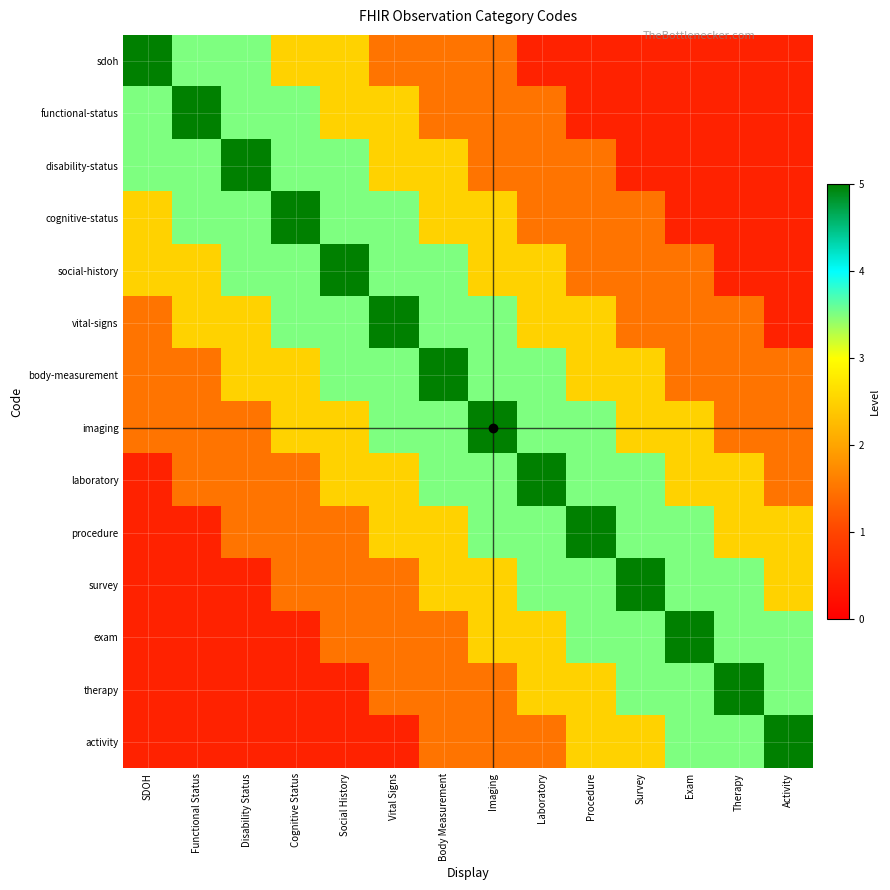

Reading right to left, transcribe all the data shown in this chart.

sdoh: Activity=0.5	Therapy=0.5	Exam=0.5	Survey=0.5	Procedure=0.5	Laboratory=0.5	Imaging=1.5	Body Measurement=1.5	Vital Signs=1.5	Social History=2.5	Cognitive Status=2.5	Disability Status=3.5	Functional Status=3.5	SDOH=5.0
functional-status: Activity=0.5	Therapy=0.5	Exam=0.5	Survey=0.5	Procedure=0.5	Laboratory=1.5	Imaging=1.5	Body Measurement=1.5	Vital Signs=2.5	Social History=2.5	Cognitive Status=3.5	Disability Status=3.5	Functional Status=5.0	SDOH=3.5
disability-status: Activity=0.5	Therapy=0.5	Exam=0.5	Survey=0.5	Procedure=1.5	Laboratory=1.5	Imaging=1.5	Body Measurement=2.5	Vital Signs=2.5	Social History=3.5	Cognitive Status=3.5	Disability Status=5.0	Functional Status=3.5	SDOH=3.5
cognitive-status: Activity=0.5	Therapy=0.5	Exam=0.5	Survey=1.5	Procedure=1.5	Laboratory=1.5	Imaging=2.5	Body Measurement=2.5	Vital Signs=3.5	Social History=3.5	Cognitive Status=5.0	Disability Status=3.5	Functional Status=3.5	SDOH=2.5
social-history: Activity=0.5	Therapy=0.5	Exam=1.5	Survey=1.5	Procedure=1.5	Laboratory=2.5	Imaging=2.5	Body Measurement=3.5	Vital Signs=3.5	Social History=5.0	Cognitive Status=3.5	Disability Status=3.5	Functional Status=2.5	SDOH=2.5
vital-signs: Activity=0.5	Therapy=1.5	Exam=1.5	Survey=1.5	Procedure=2.5	Laboratory=2.5	Imaging=3.5	Body Measurement=3.5	Vital Signs=5.0	Social History=3.5	Cognitive Status=3.5	Disability Status=2.5	Functional Status=2.5	SDOH=1.5
body-measurement: Activity=1.5	Therapy=1.5	Exam=1.5	Survey=2.5	Procedure=2.5	Laboratory=3.5	Imaging=3.5	Body Measurement=5.0	Vital Signs=3.5	Social History=3.5	Cognitive Status=2.5	Disability Status=2.5	Functional Status=1.5	SDOH=1.5
imaging: Activity=1.5	Therapy=1.5	Exam=2.5	Survey=2.5	Procedure=3.5	Laboratory=3.5	Imaging=5.0	Body Measurement=3.5	Vital Signs=3.5	Social History=2.5	Cognitive Status=2.5	Disability Status=1.5	Functional Status=1.5	SDOH=1.5
laboratory: Activity=1.5	Therapy=2.5	Exam=2.5	Survey=3.5	Procedure=3.5	Laboratory=5.0	Imaging=3.5	Body Measurement=3.5	Vital Signs=2.5	Social History=2.5	Cognitive Status=1.5	Disability Status=1.5	Functional Status=1.5	SDOH=0.5
procedure: Activity=2.5	Therapy=2.5	Exam=3.5	Survey=3.5	Procedure=5.0	Laboratory=3.5	Imaging=3.5	Body Measurement=2.5	Vital Signs=2.5	Social History=1.5	Cognitive Status=1.5	Disability Status=1.5	Functional Status=0.5	SDOH=0.5
survey: Activity=2.5	Therapy=3.5	Exam=3.5	Survey=5.0	Procedure=3.5	Laboratory=3.5	Imaging=2.5	Body Measurement=2.5	Vital Signs=1.5	Social History=1.5	Cognitive Status=1.5	Disability Status=0.5	Functional Status=0.5	SDOH=0.5
exam: Activity=3.5	Therapy=3.5	Exam=5.0	Survey=3.5	Procedure=3.5	Laboratory=2.5	Imaging=2.5	Body Measurement=1.5	Vital Signs=1.5	Social History=1.5	Cognitive Status=0.5	Disability Status=0.5	Functional Status=0.5	SDOH=0.5
therapy: Activity=3.5	Therapy=5.0	Exam=3.5	Survey=3.5	Procedure=2.5	Laboratory=2.5	Imaging=1.5	Body Measurement=1.5	Vital Signs=1.5	Social History=0.5	Cognitive Status=0.5	Disability Status=0.5	Functional Status=0.5	SDOH=0.5
activity: Activity=5.0	Therapy=3.5	Exam=3.5	Survey=2.5	Procedure=2.5	Laboratory=1.5	Imaging=1.5	Body Measurement=1.5	Vital Signs=0.5	Social History=0.5	Cognitive Status=0.5	Disability Status=0.5	Functional Status=0.5	SDOH=0.5